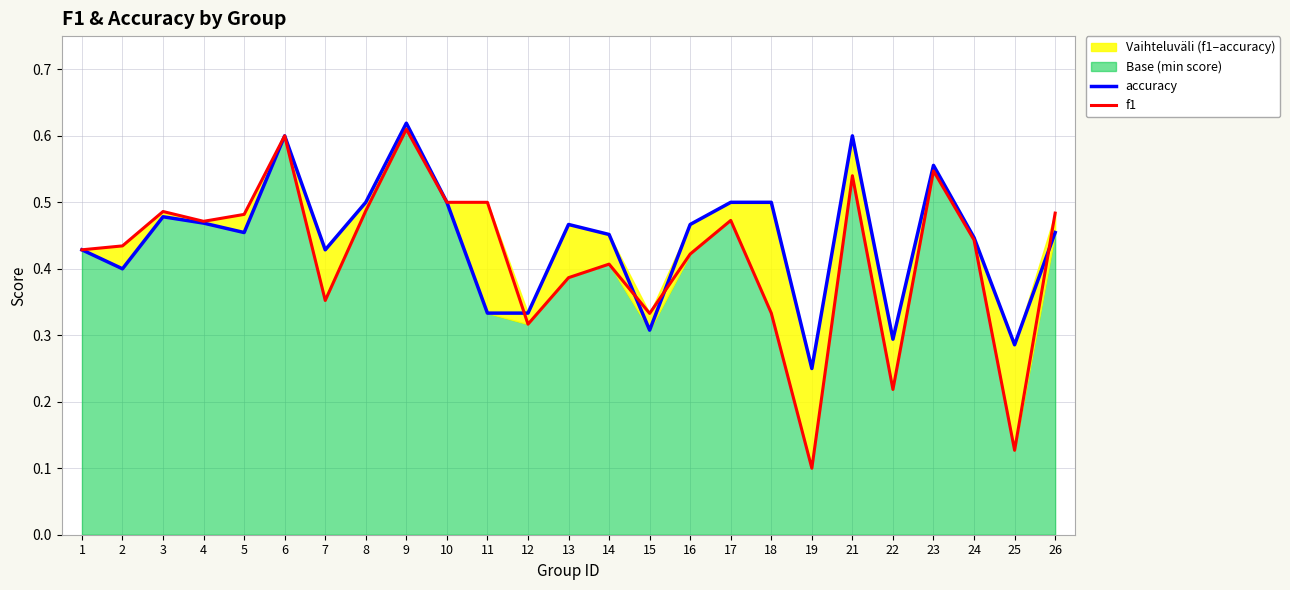

At which category is the sum across all series the highest?

9